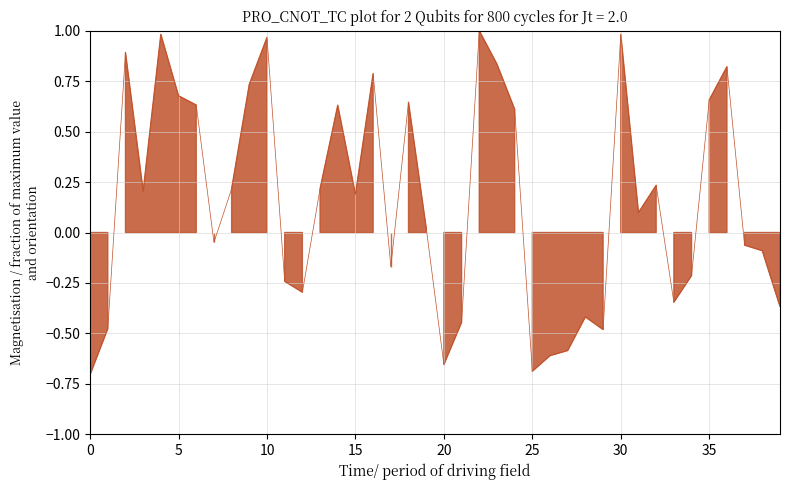

How many values are below 0?

18